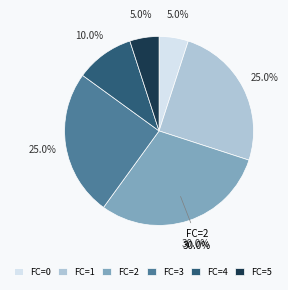

Do 4 and 3 together represent more than half of the pie?

No